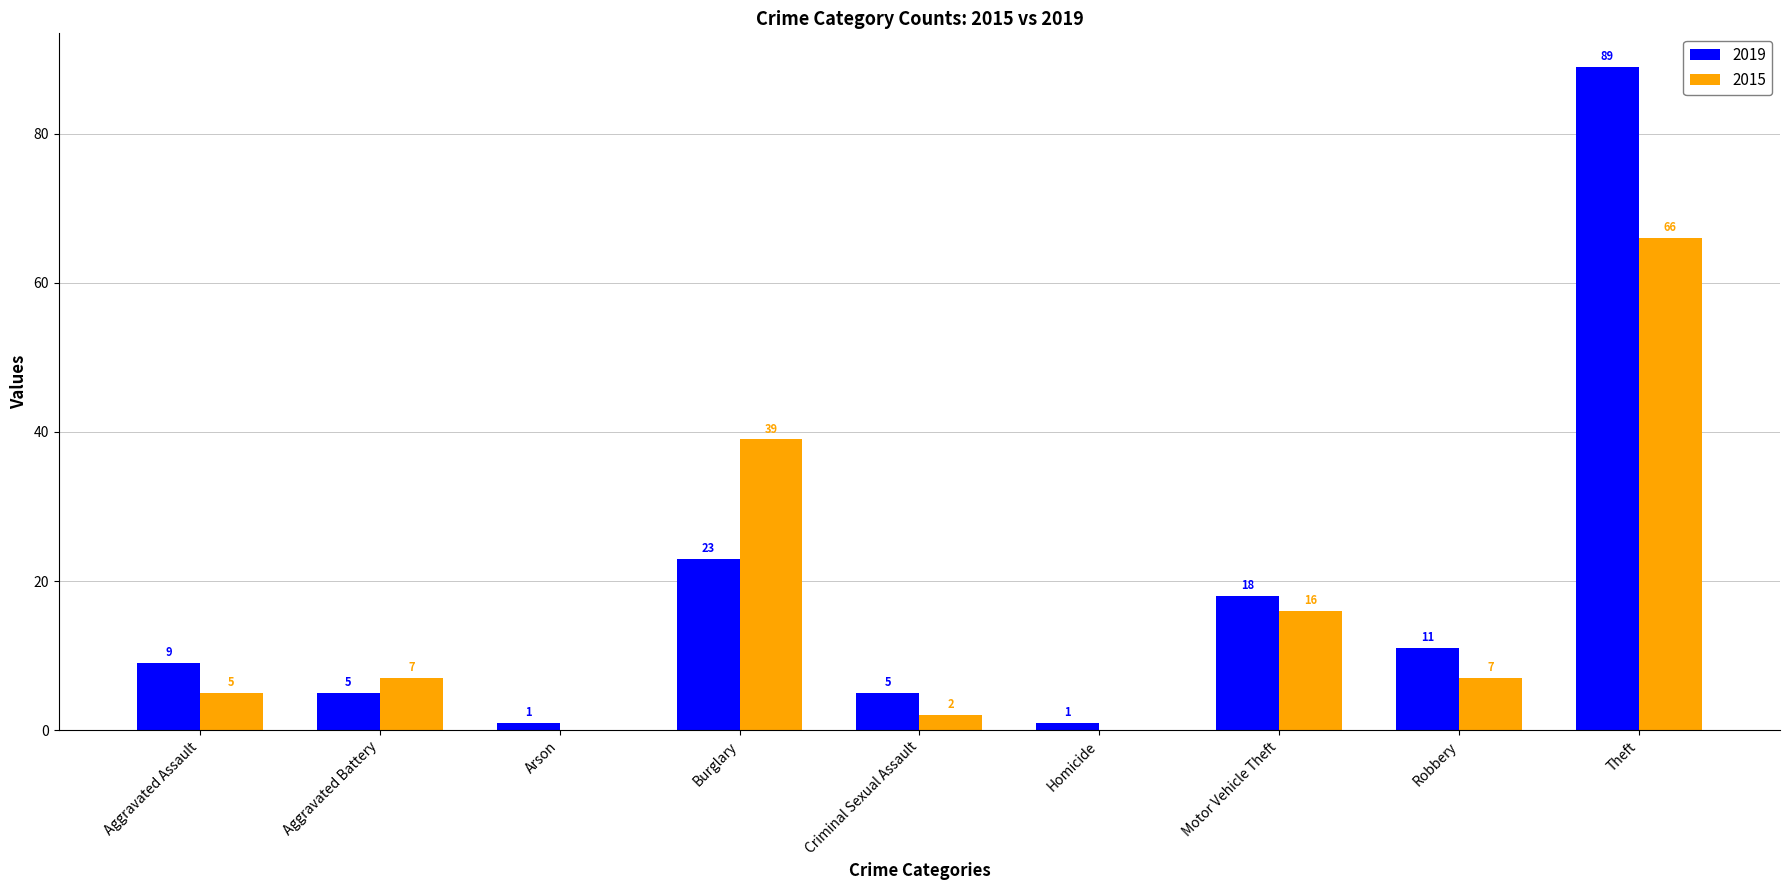

Reading left to right, transcribe all the data shown in this chart.

2019: 9	5	1	23	5	1	18	11	89
2015: 5	7	0	39	2	0	16	7	66